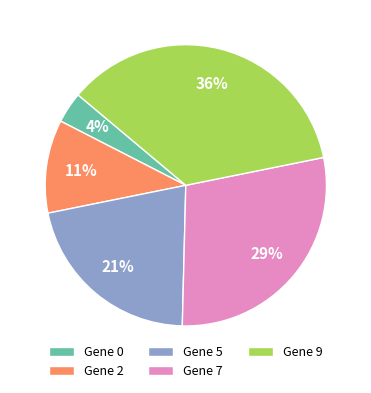

How many slices are in this pie chart?

5